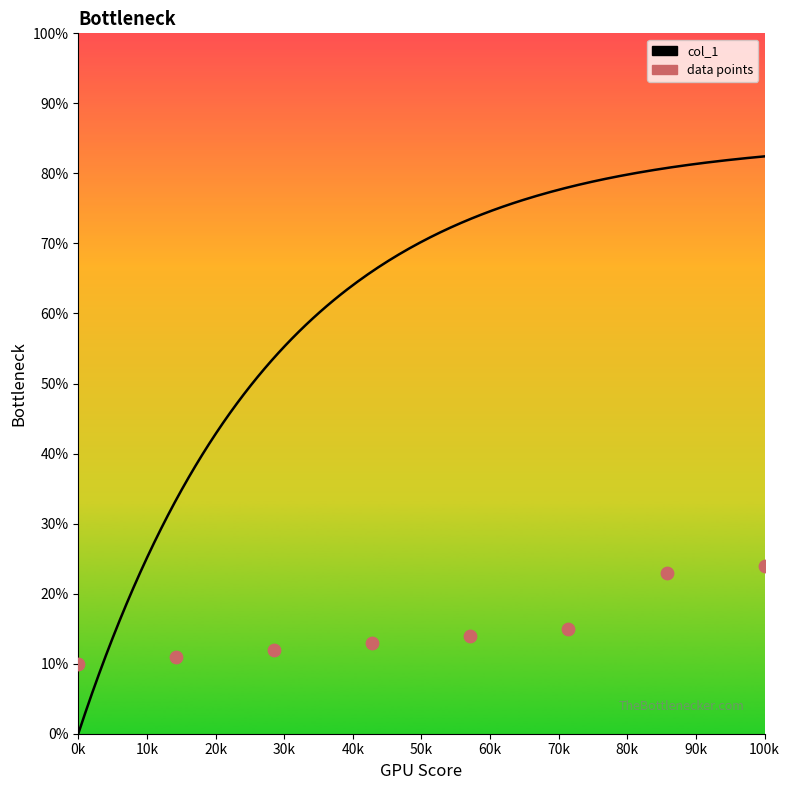

Which has a higher value, 100k or 0k?

100k